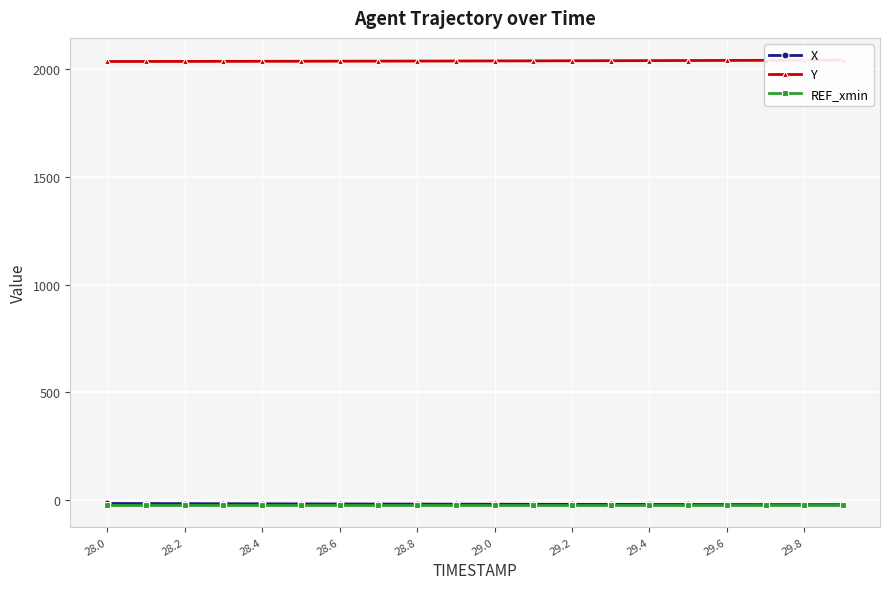

The value of REF_xmin at 29.8 is -12.4. True or false?

False